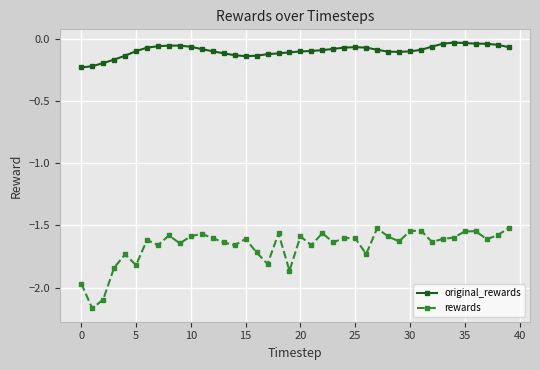

What is the sum of all rewards values?

-66.6